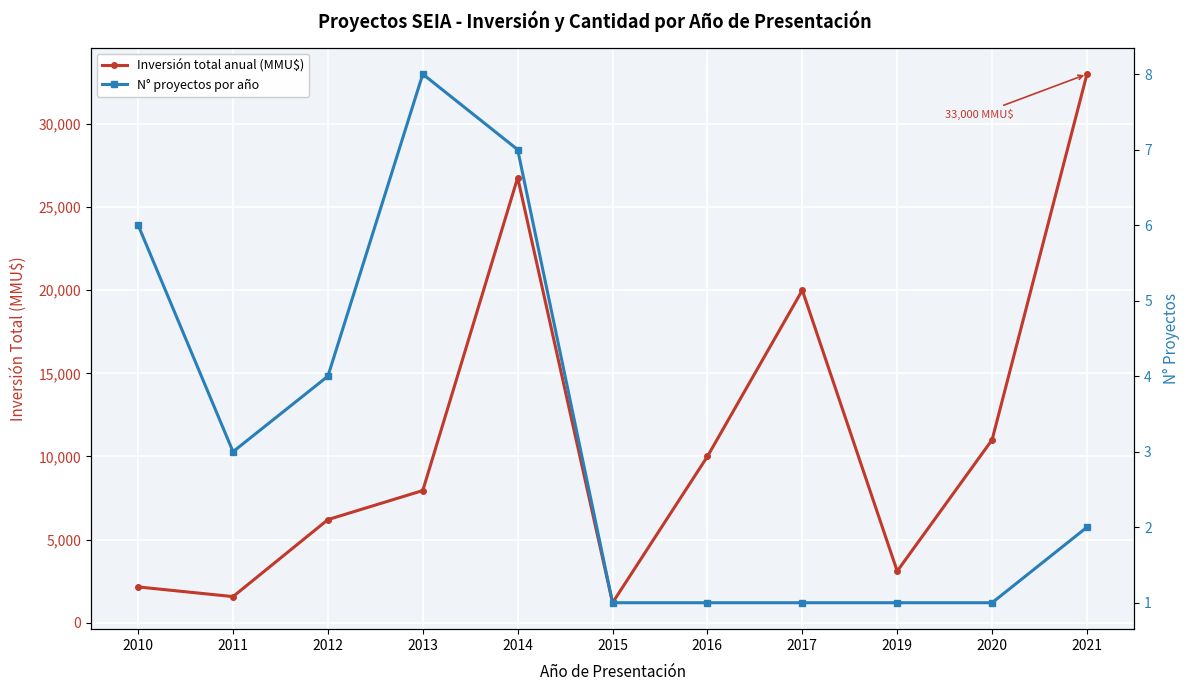

True or false: N° proyectos por año and Inversión total anual (MMU$) intersect in this chart.

False